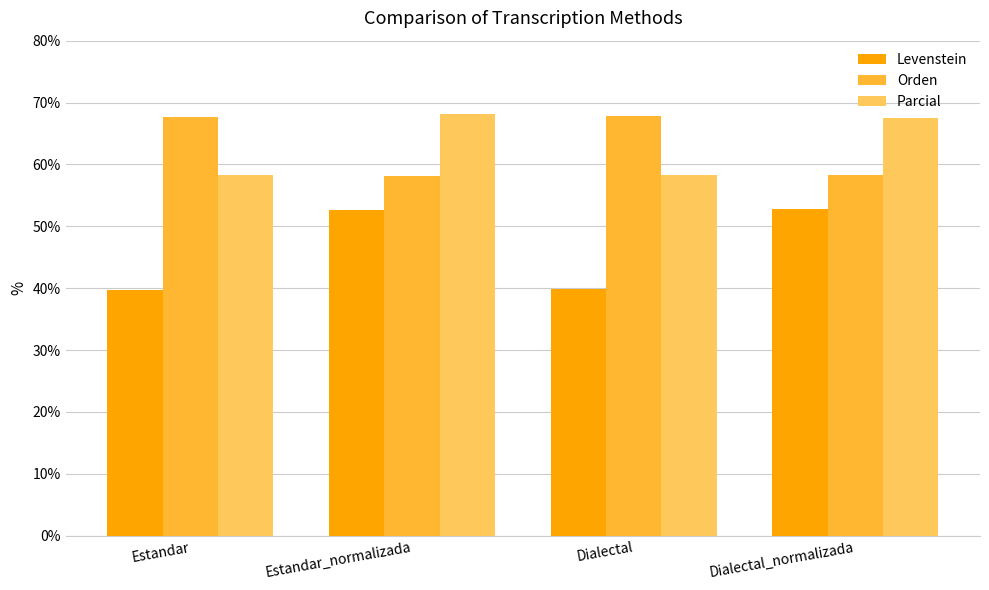

What is the difference between the highest and lowest values at Dialectal_normalizada?

14.8